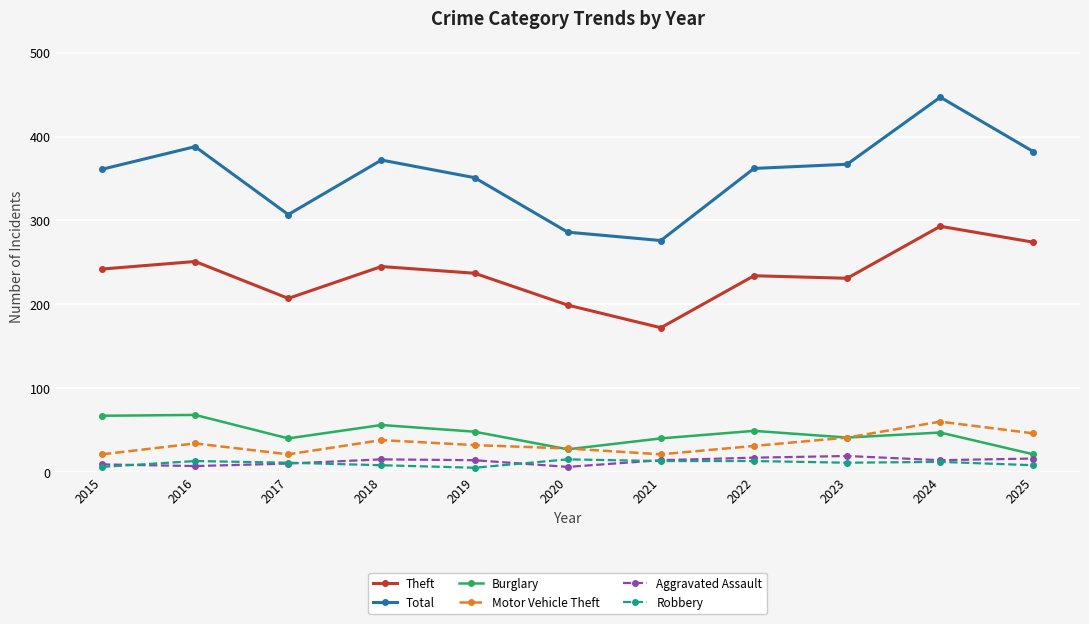

Which series has the largest range (max minus min)?

Total